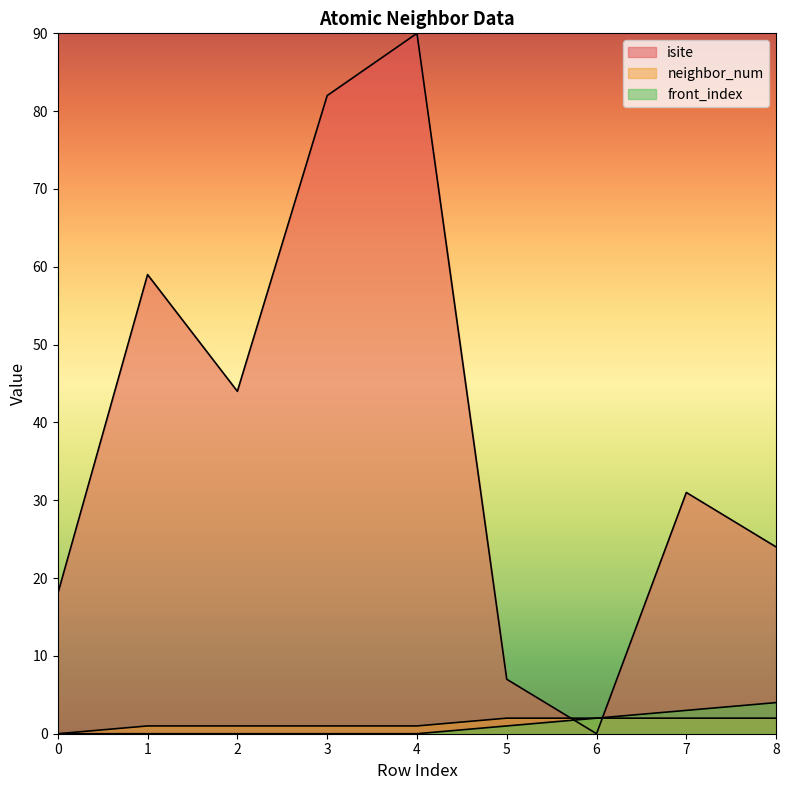

True or false: neighbor_num and front_index cross at least once.

False